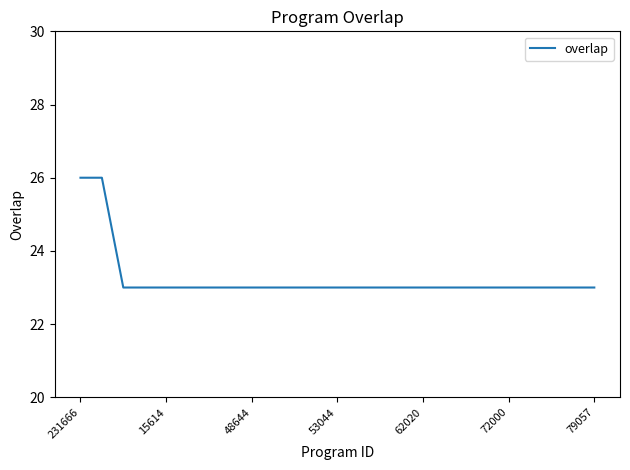

What is the greatest value displayed?

26